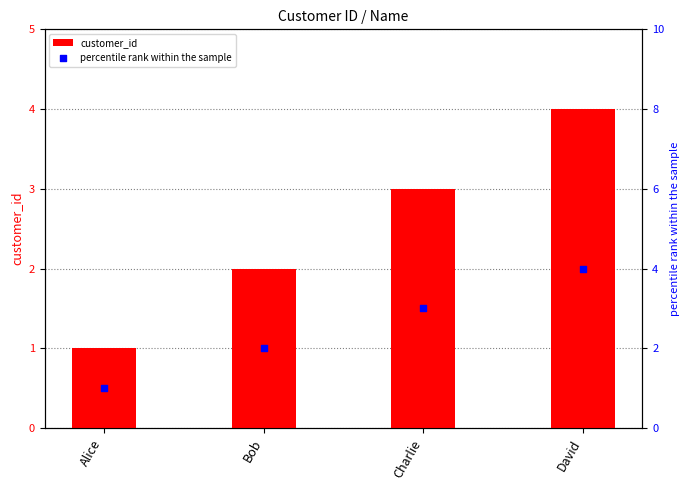

Which series contains the highest Y value?

customer_id